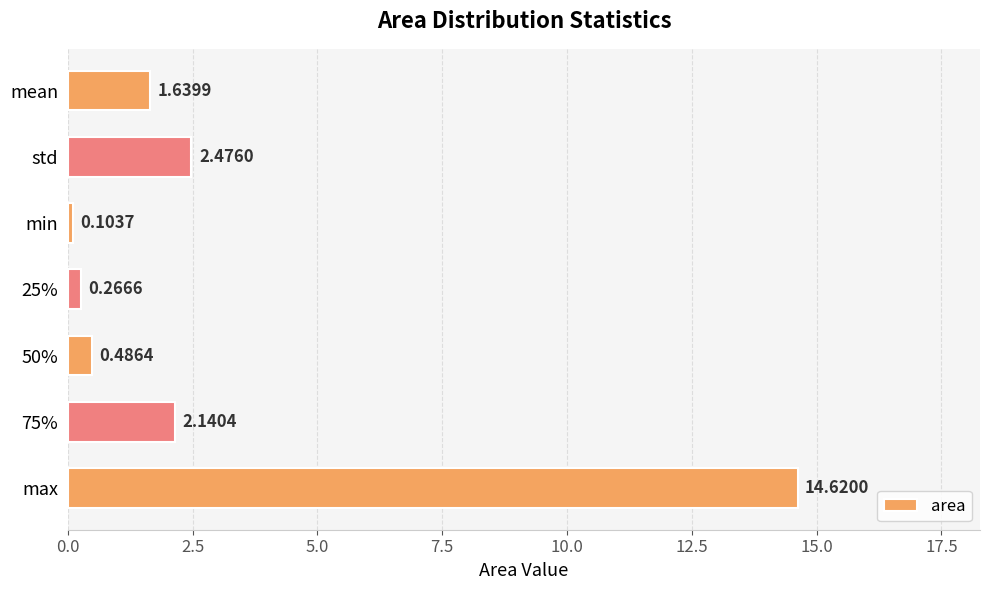

What is the label of the 6th bar from the bottom?

std